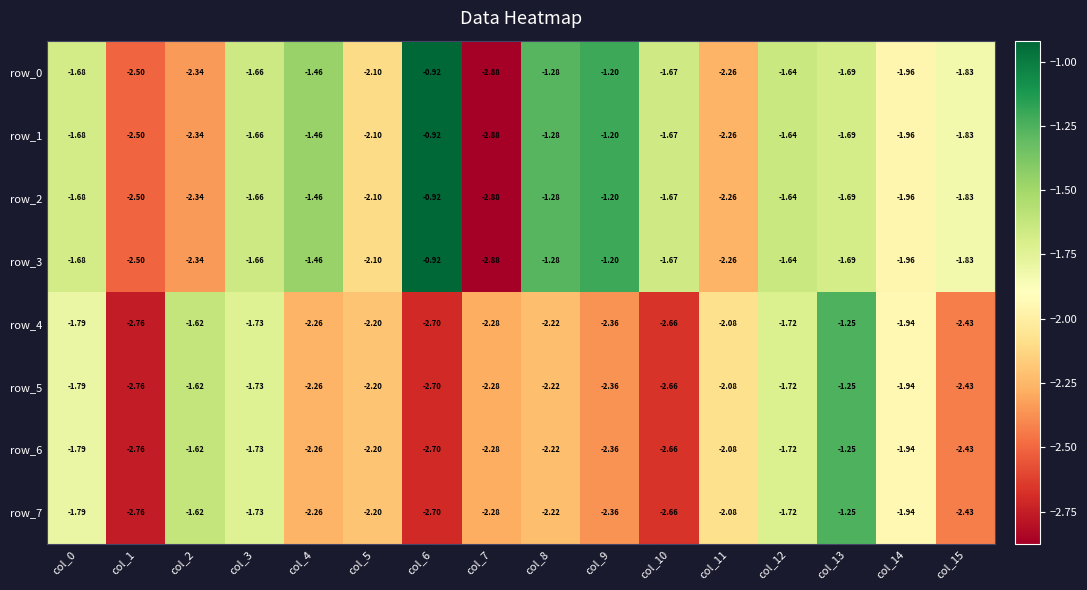

How many distinct data groups are displayed?

8